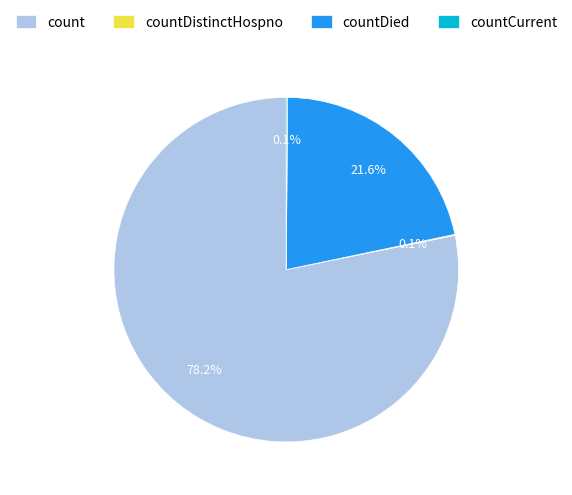

Between countDied and count, which is larger?

count